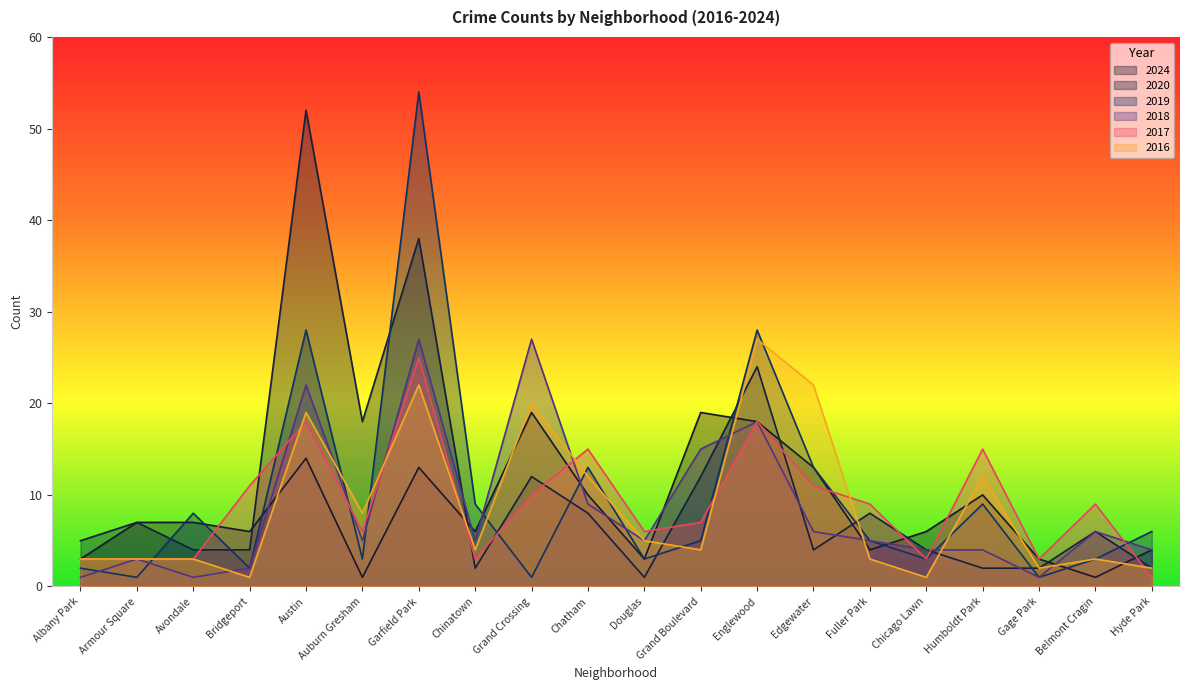

What position from the left is Avondale?

3